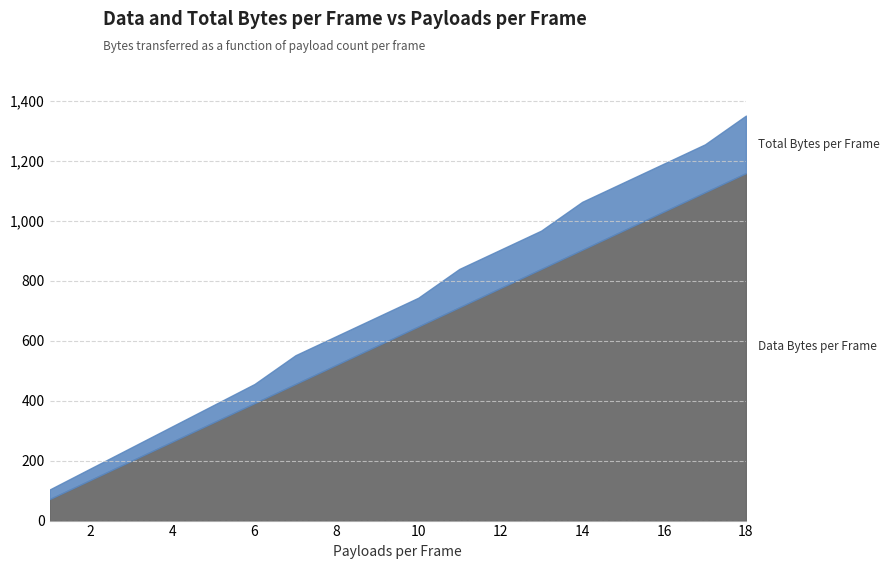

Does the chart display data point markers on the line(s)?

No